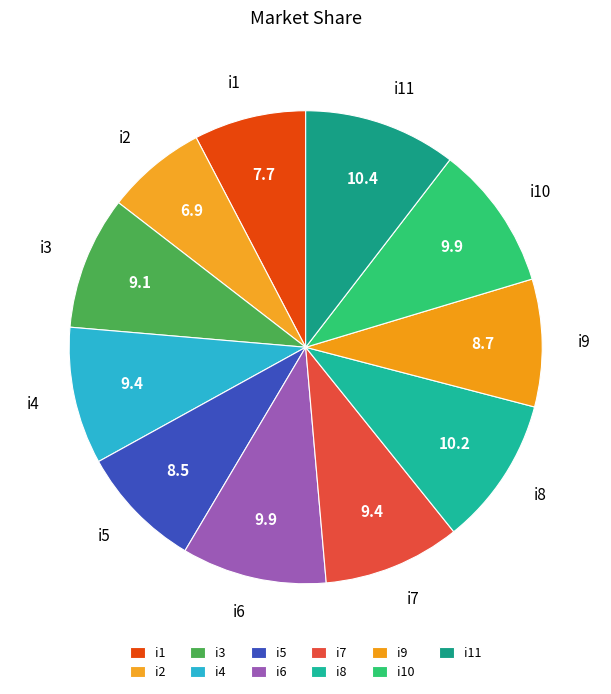

The i10 slice represents 10% of the pie. True or false?

True